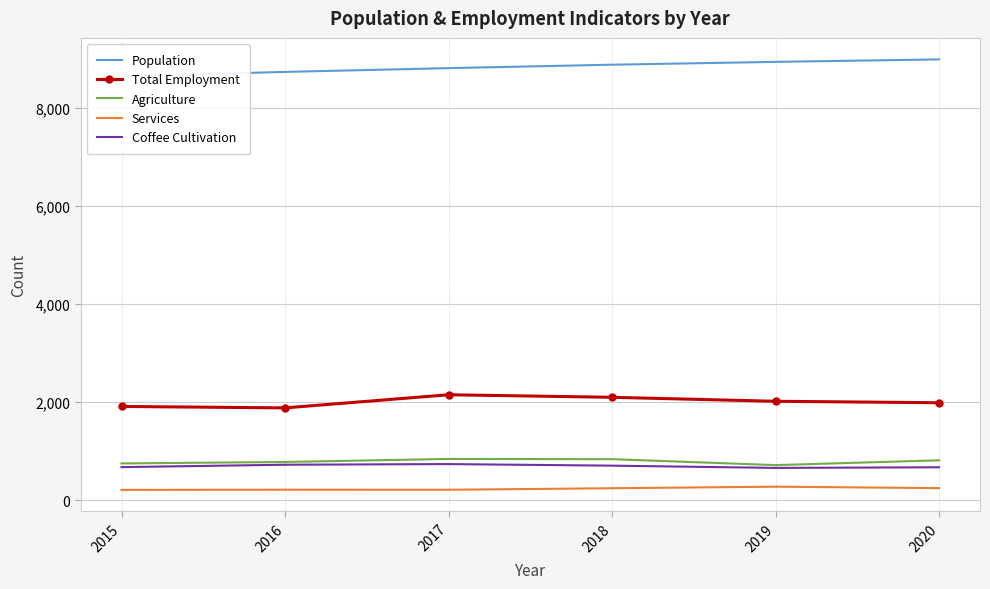

What is the total value across all series at 2016?

12343